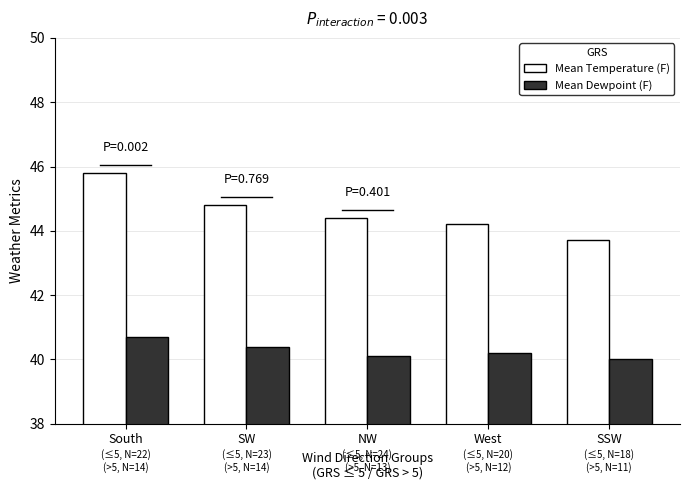

What is the spread (max minus min) of values at South?

5.1